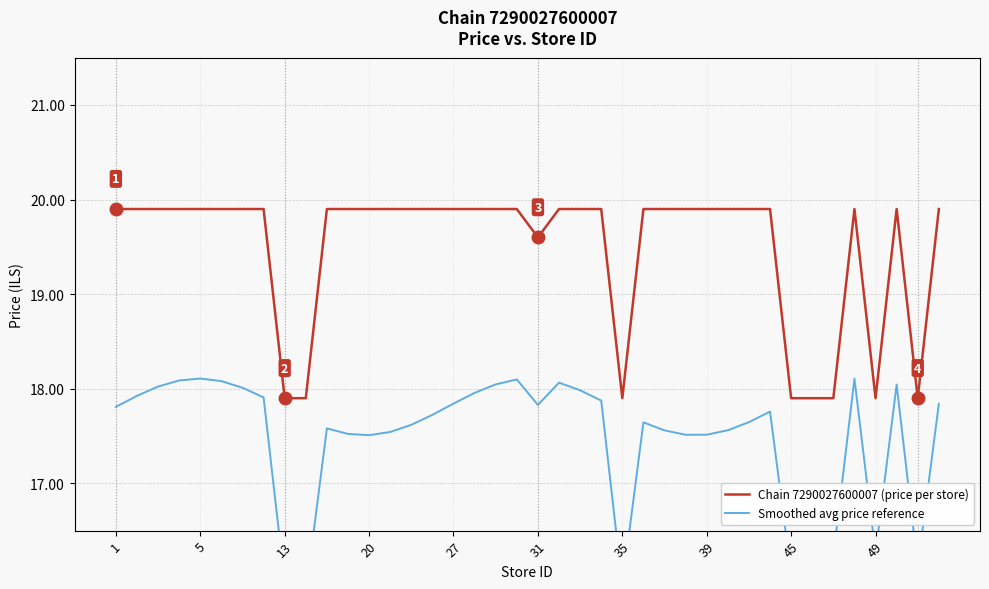

What is the highest value of the Chain 7290027600007 (price per store) series?

19.9